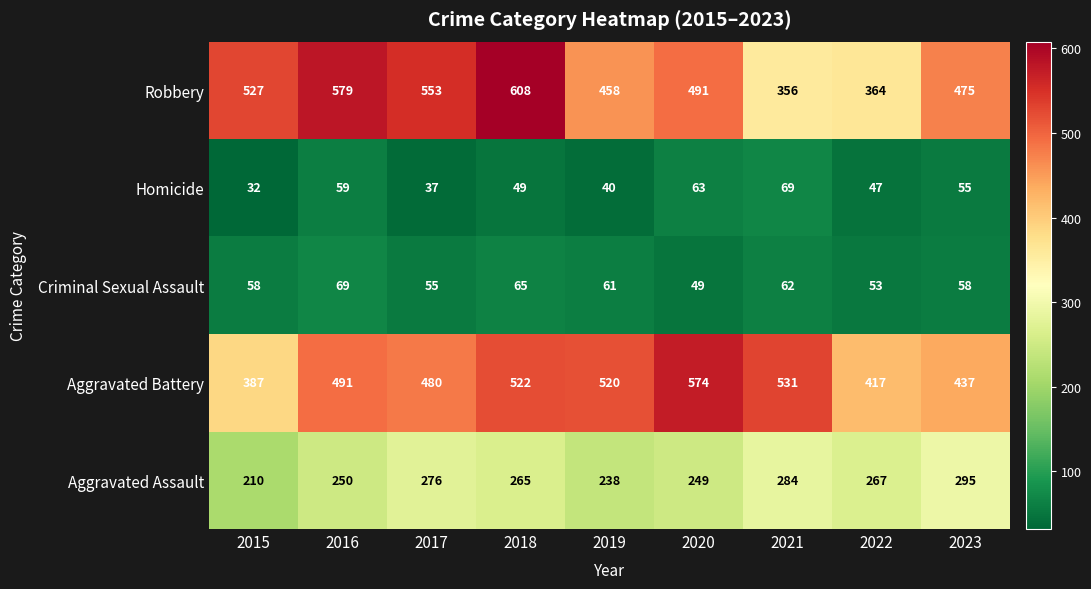

Between 2015 and 2017, which series saw the biggest shift?

Aggravated Battery